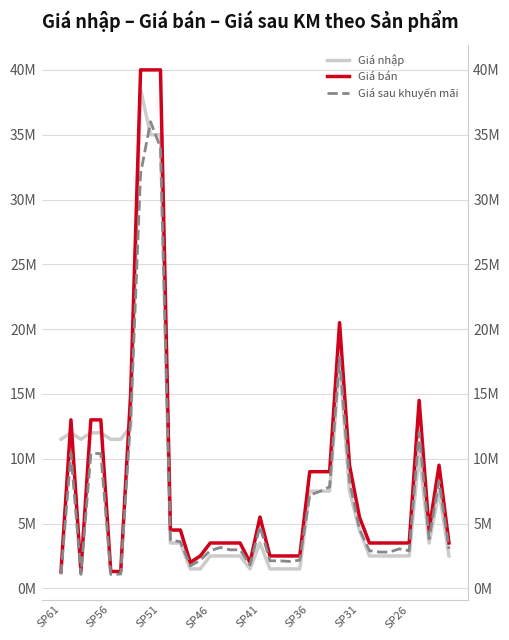

What is the value of the Giá nhập point at the 22nd from the left?

1500000